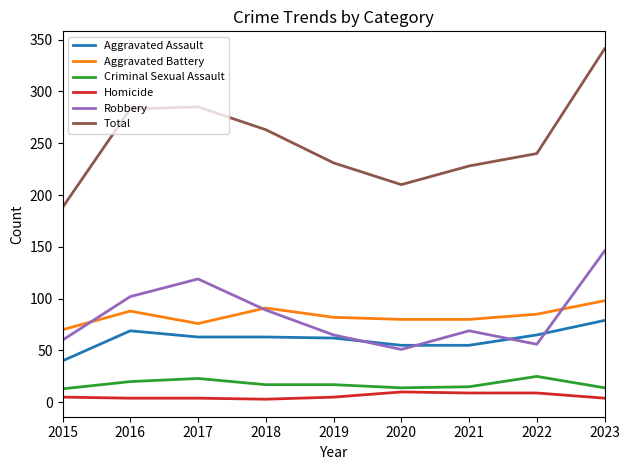

True or false: Total and Aggravated Assault intersect in this chart.

False